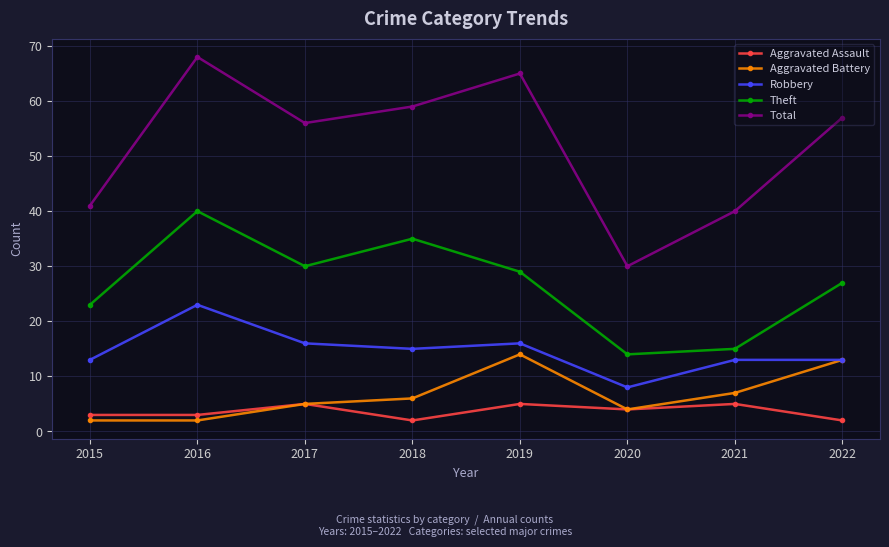

Is it true that Robbery equals 26 at 2018?

False